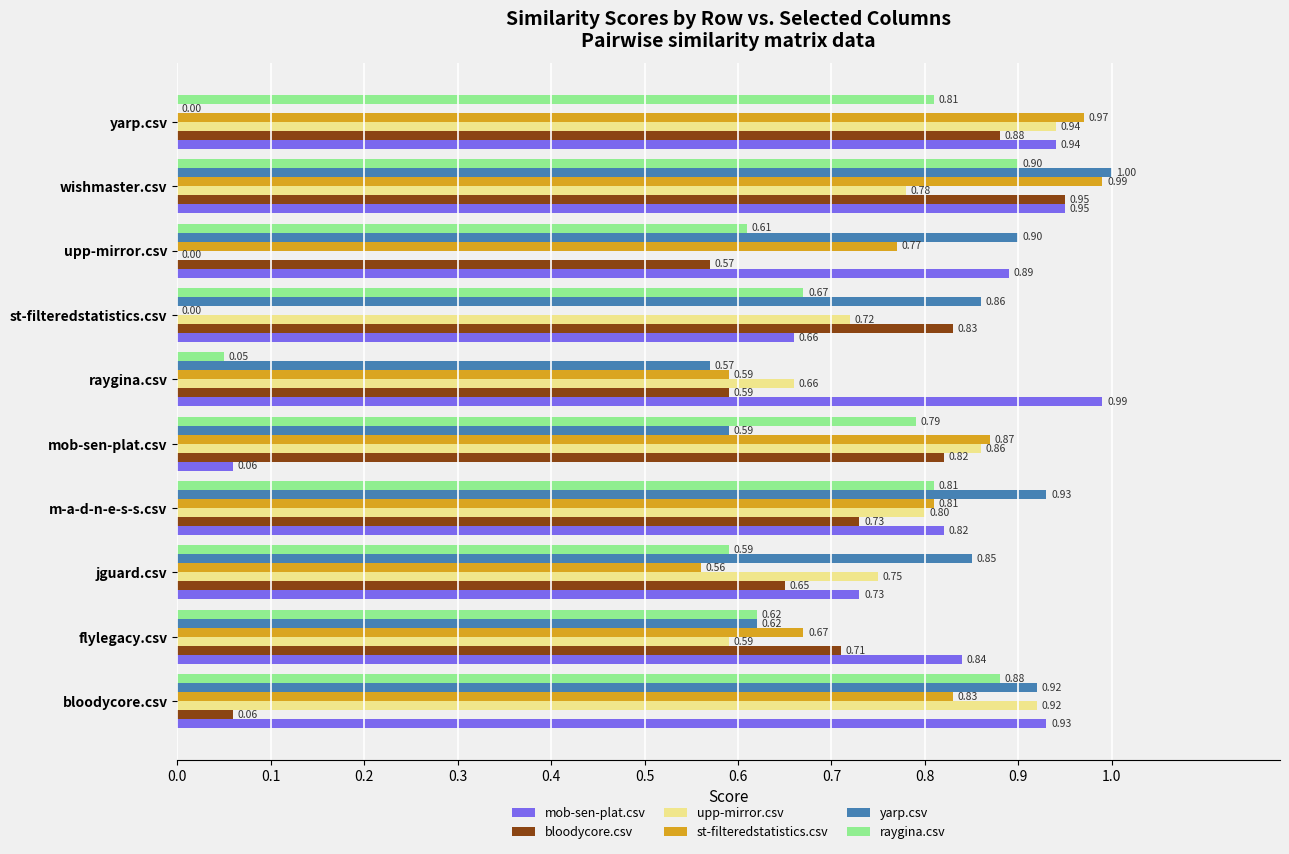

Which label corresponds to the largest value in the chart?

wishmaster.csv